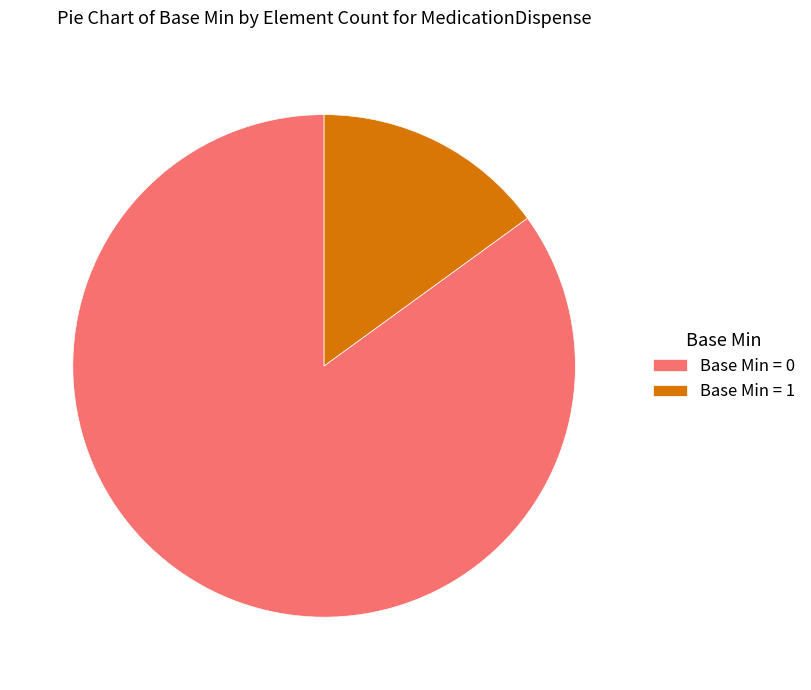

True or false: Base Min = 0 accounts for 85% of the total.

True